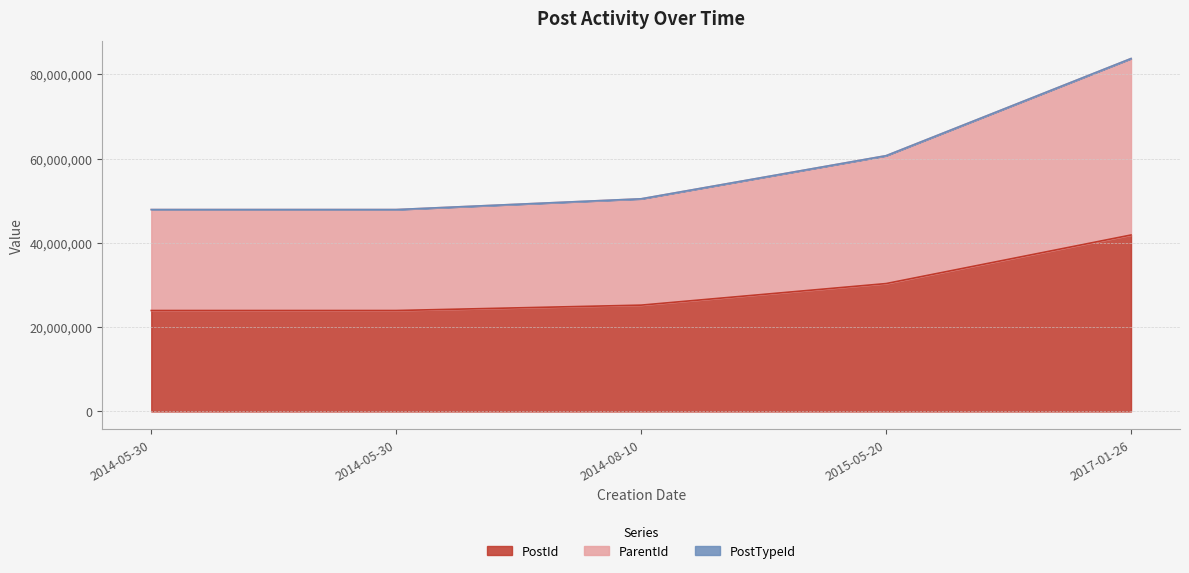

How many values in the PostId series exceed 25227556?

2